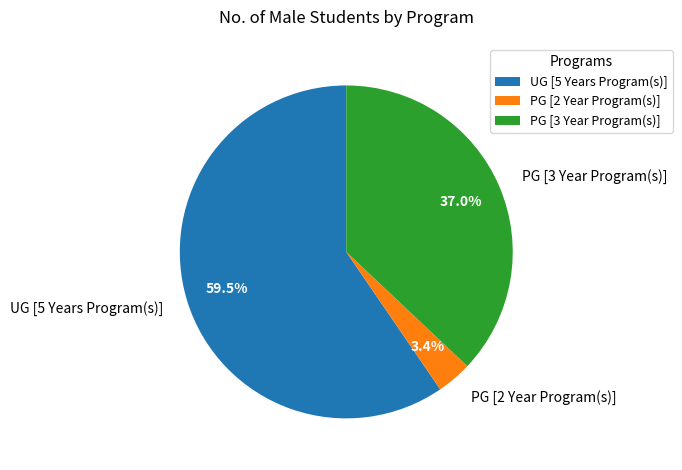

How many segments does this pie chart have?

3